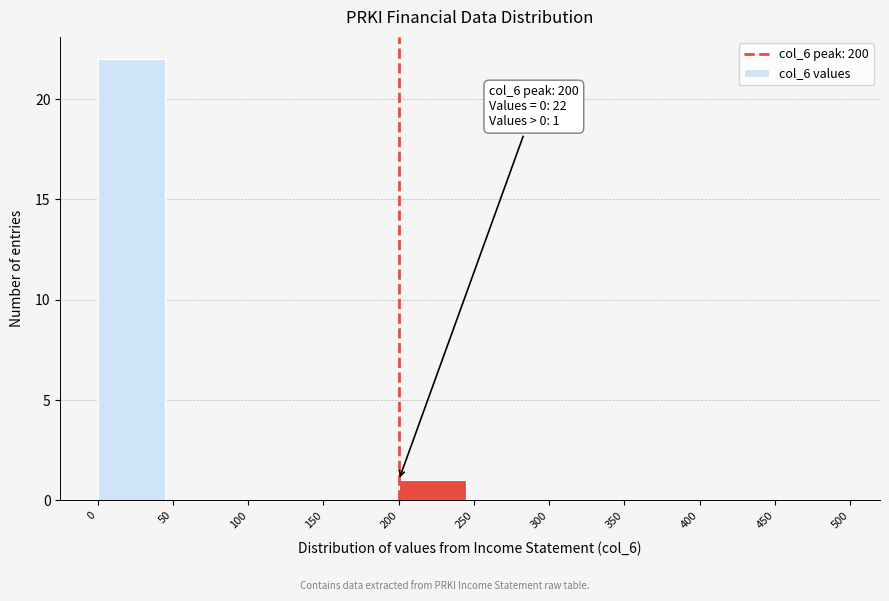

Which range on the x-axis has the tallest bar?

0 to 50